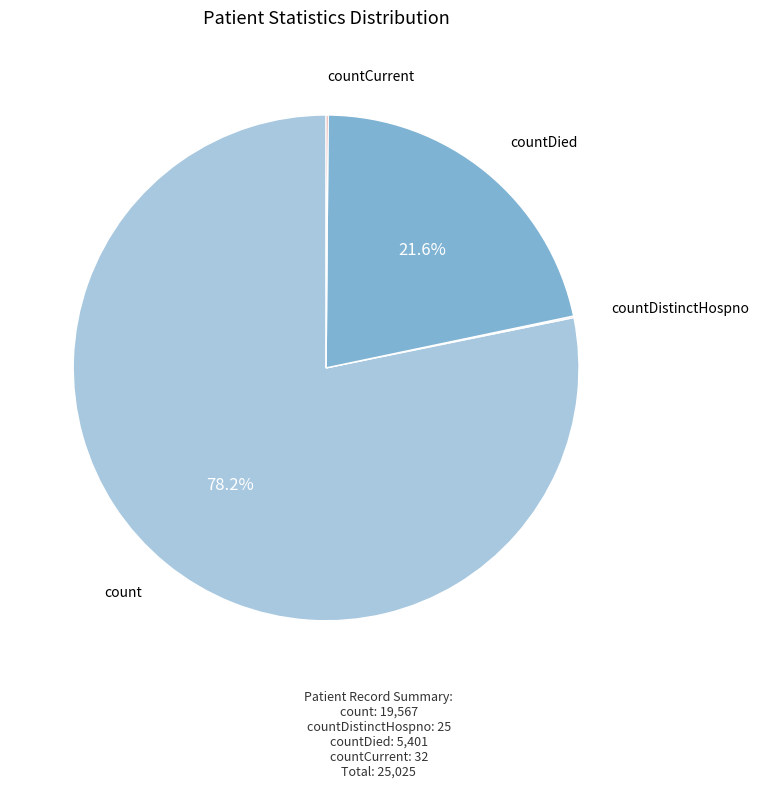

Which slice is the largest?

count